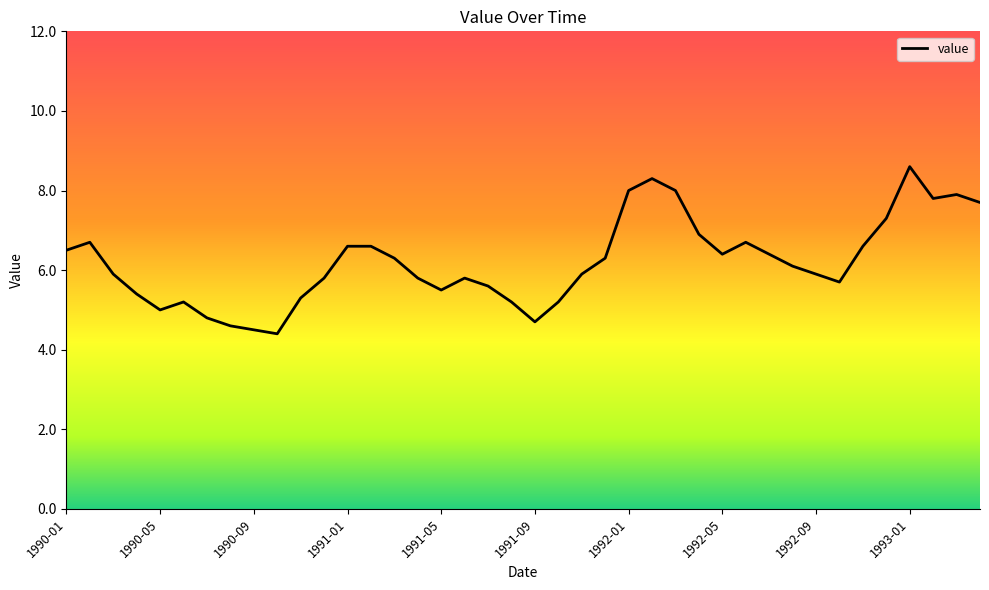

What is the smallest value displayed?

4.4